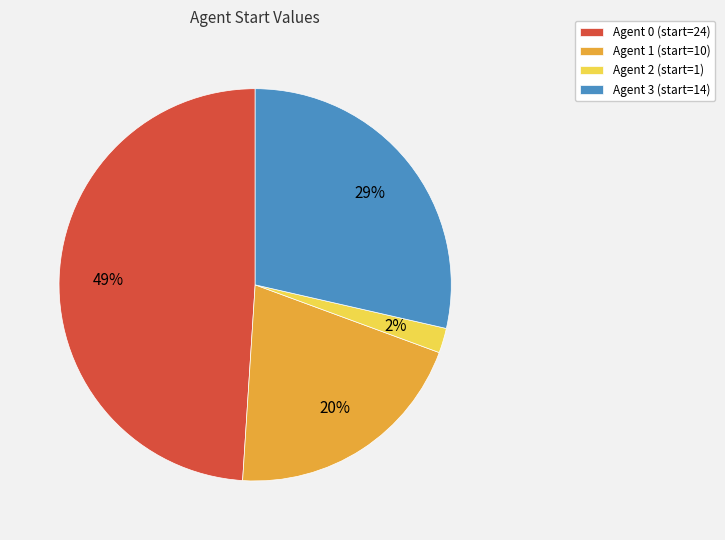

How many segments does this pie chart have?

4